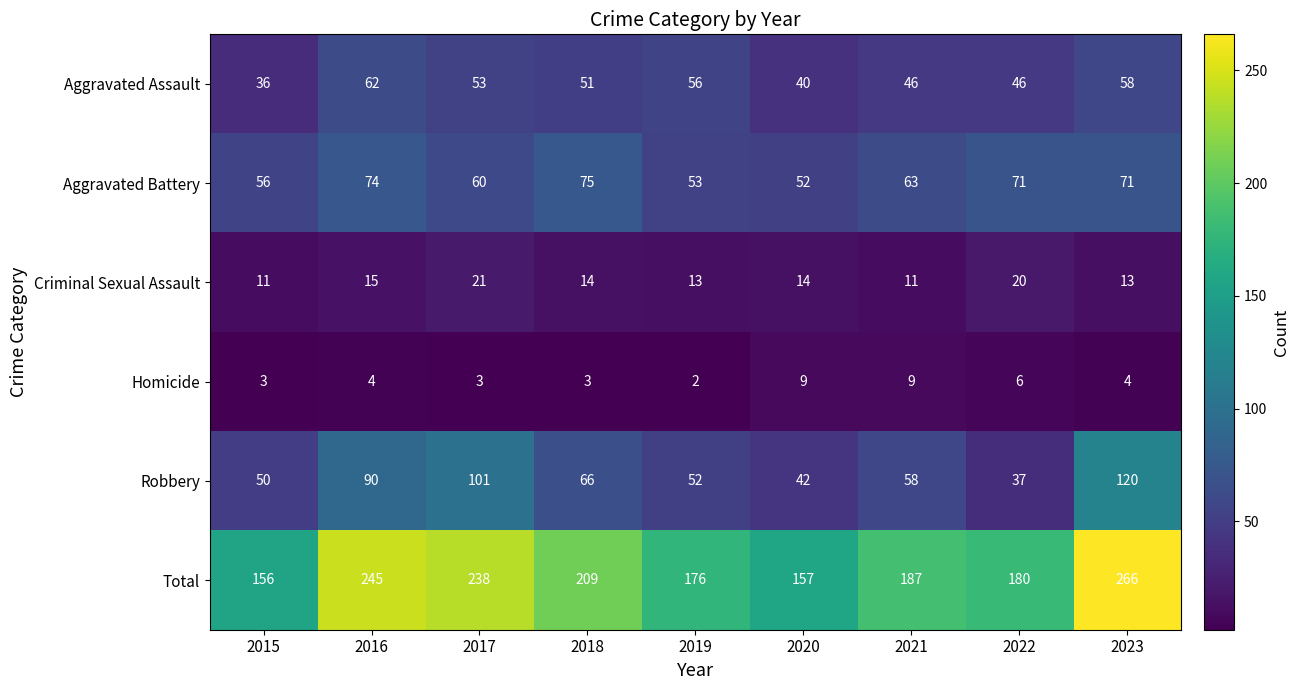

At which label does Robbery reach its peak?

2023